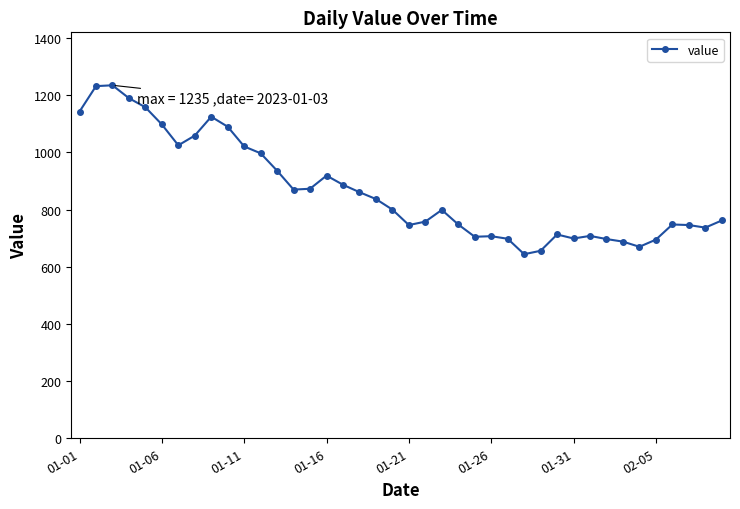

What is the difference between the maximum and minimum values?

591